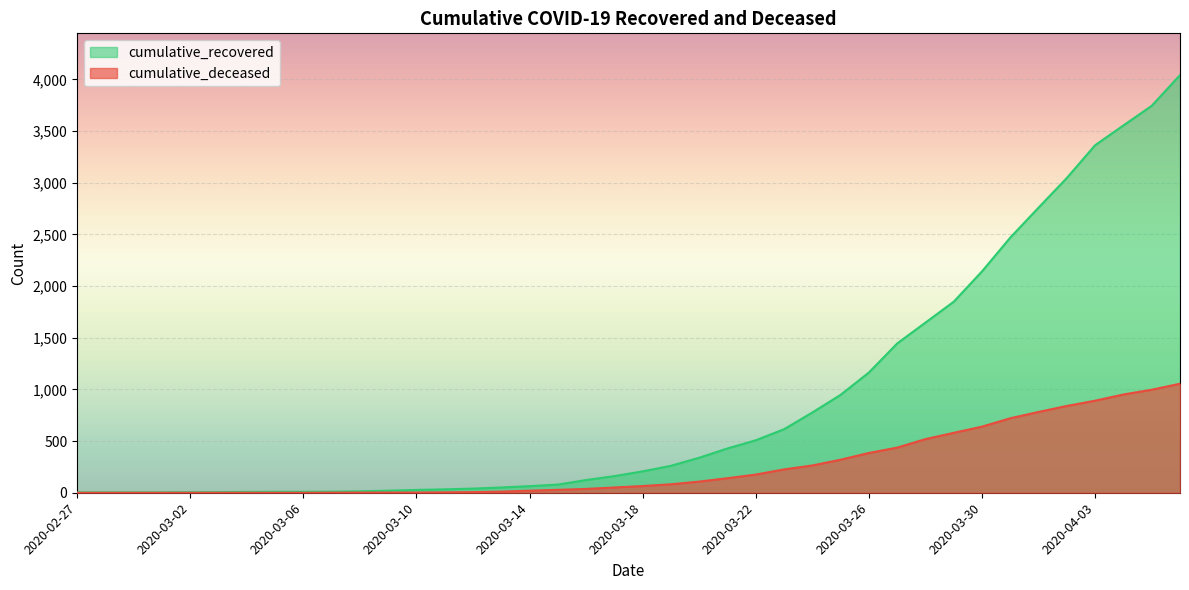

How many values in the cumulative_recovered series are below 207?

20